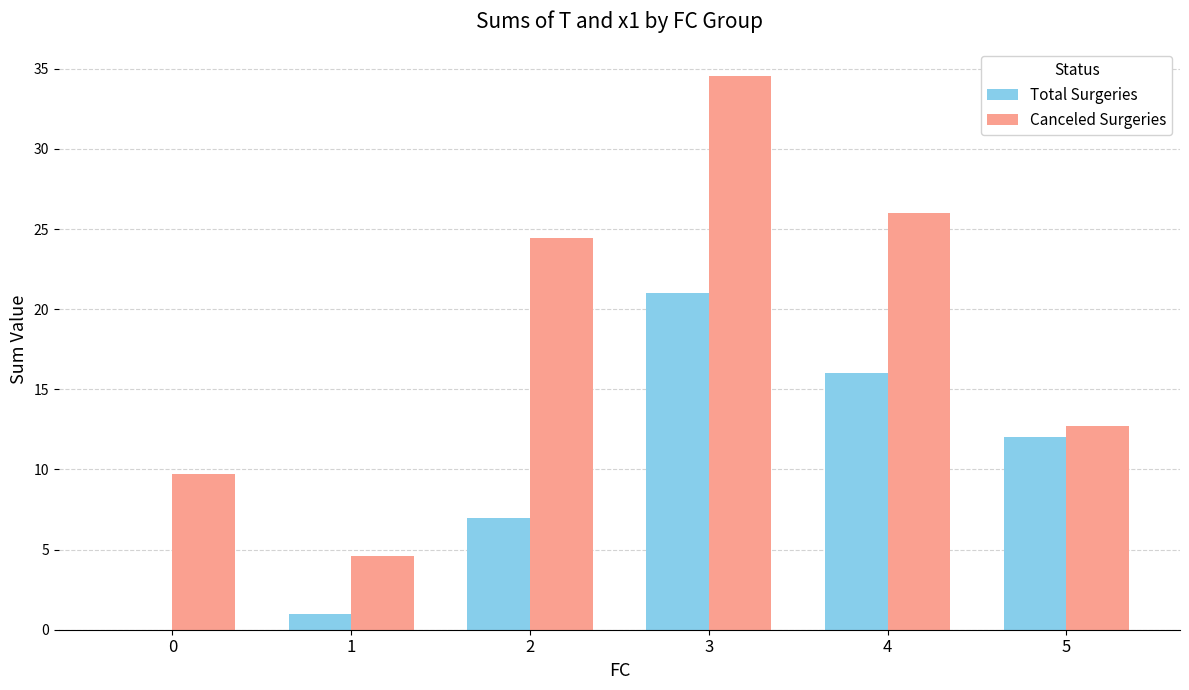

At which category does the chart reach its peak across all series?

3